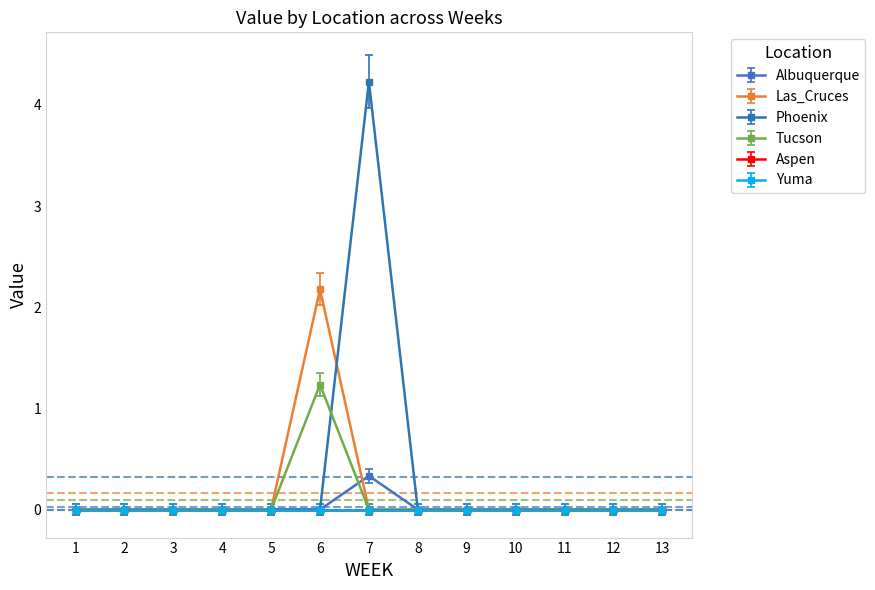

Is this an area chart (filled region under the line)?

No